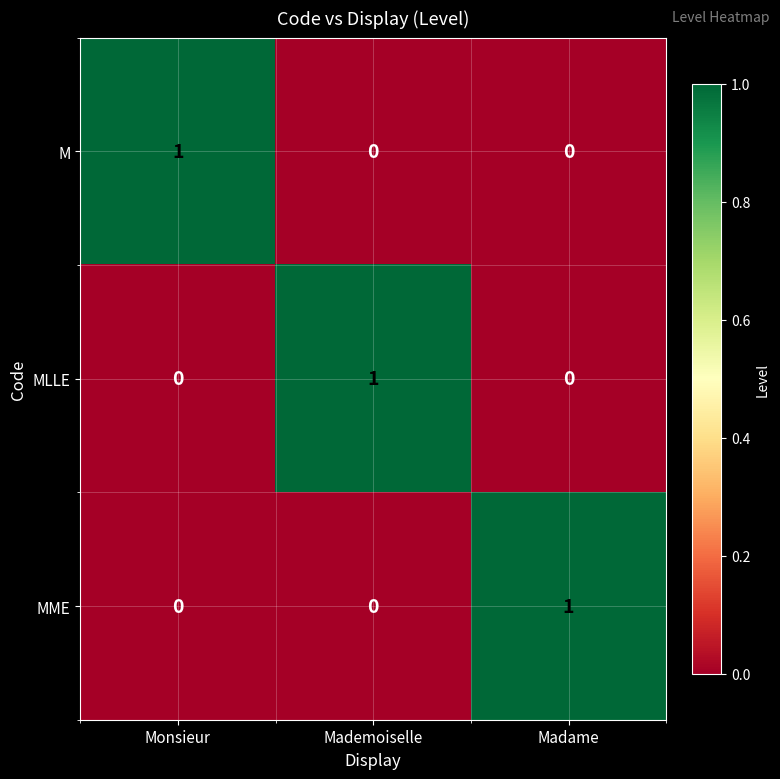

Count the M values in the range 0 to 1.

3